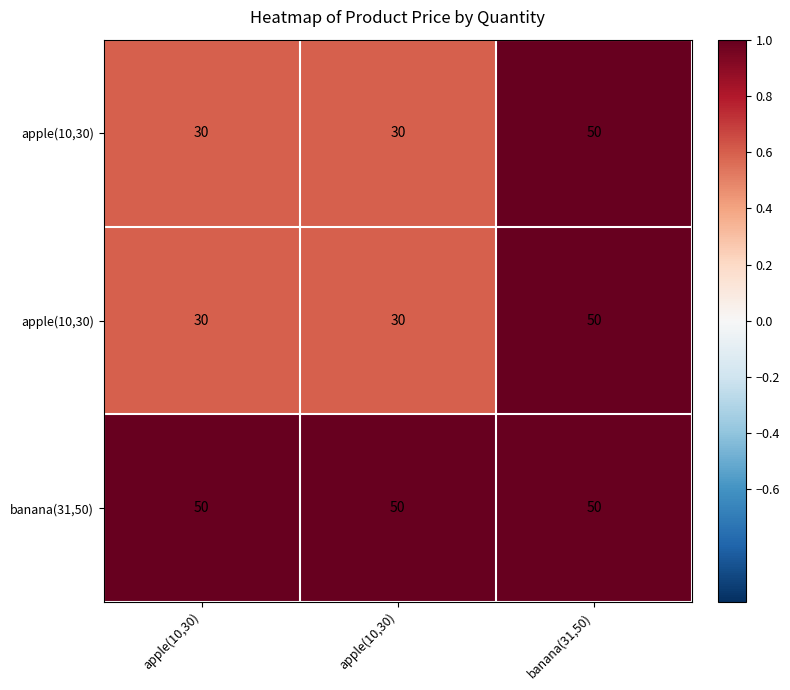

Which category has the highest value across all series?

banana(31,50)